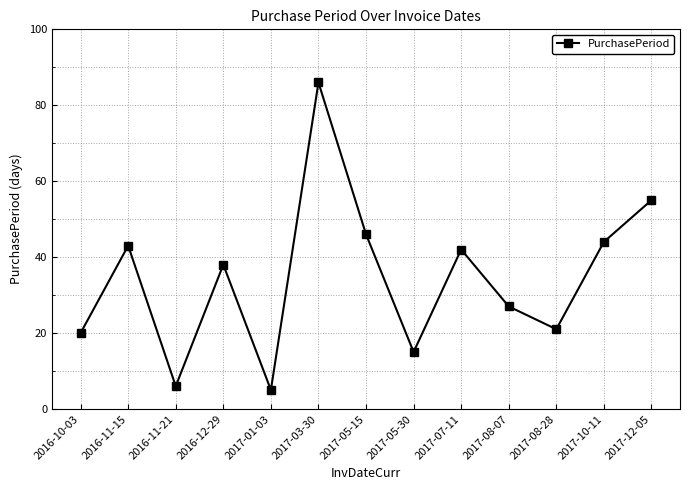

Reading right to left, list all the values displayed in this chart.

2017-12-05=55	2017-10-11=44	2017-08-28=21	2017-08-07=27	2017-07-11=42	2017-05-30=15	2017-05-15=46	2017-03-30=86	2017-01-03=5	2016-12-29=38	2016-11-21=6	2016-11-15=43	2016-10-03=20